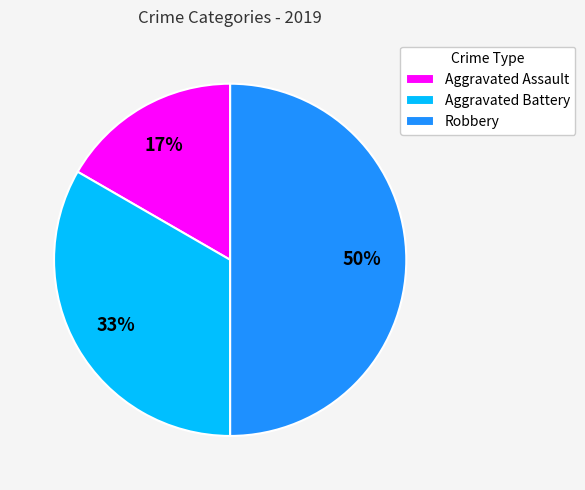

To the nearest percent, what is the difference between the largest and smallest slice percentages?

33%